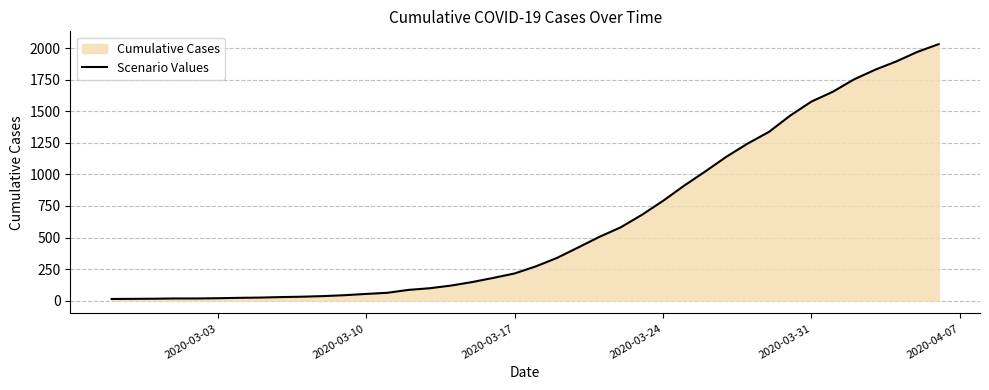

The chart shows a value of 412 at 2020-03-24. True or false?

False